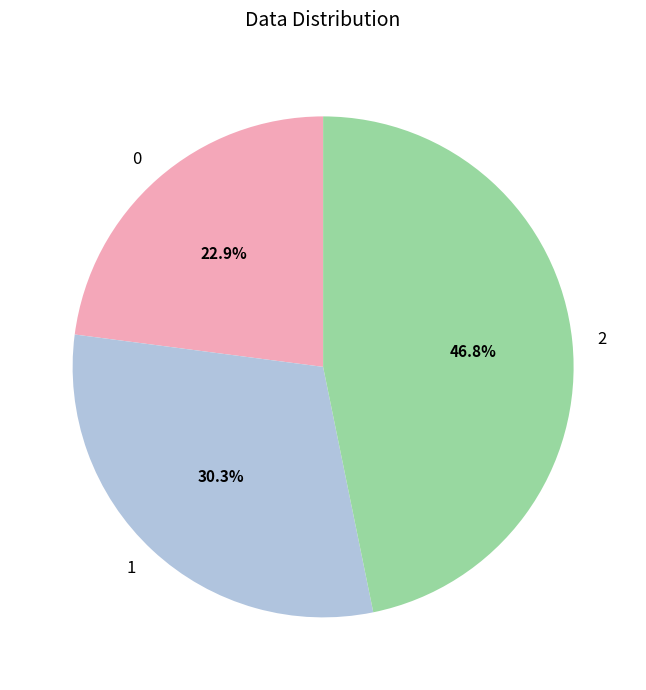

To the nearest percent, what is the average slice percentage?

33%